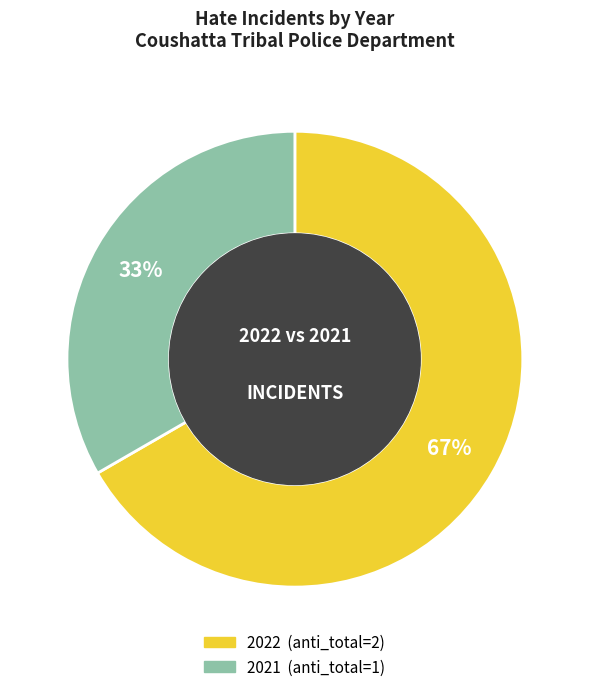

How many slices are in this pie chart?

2